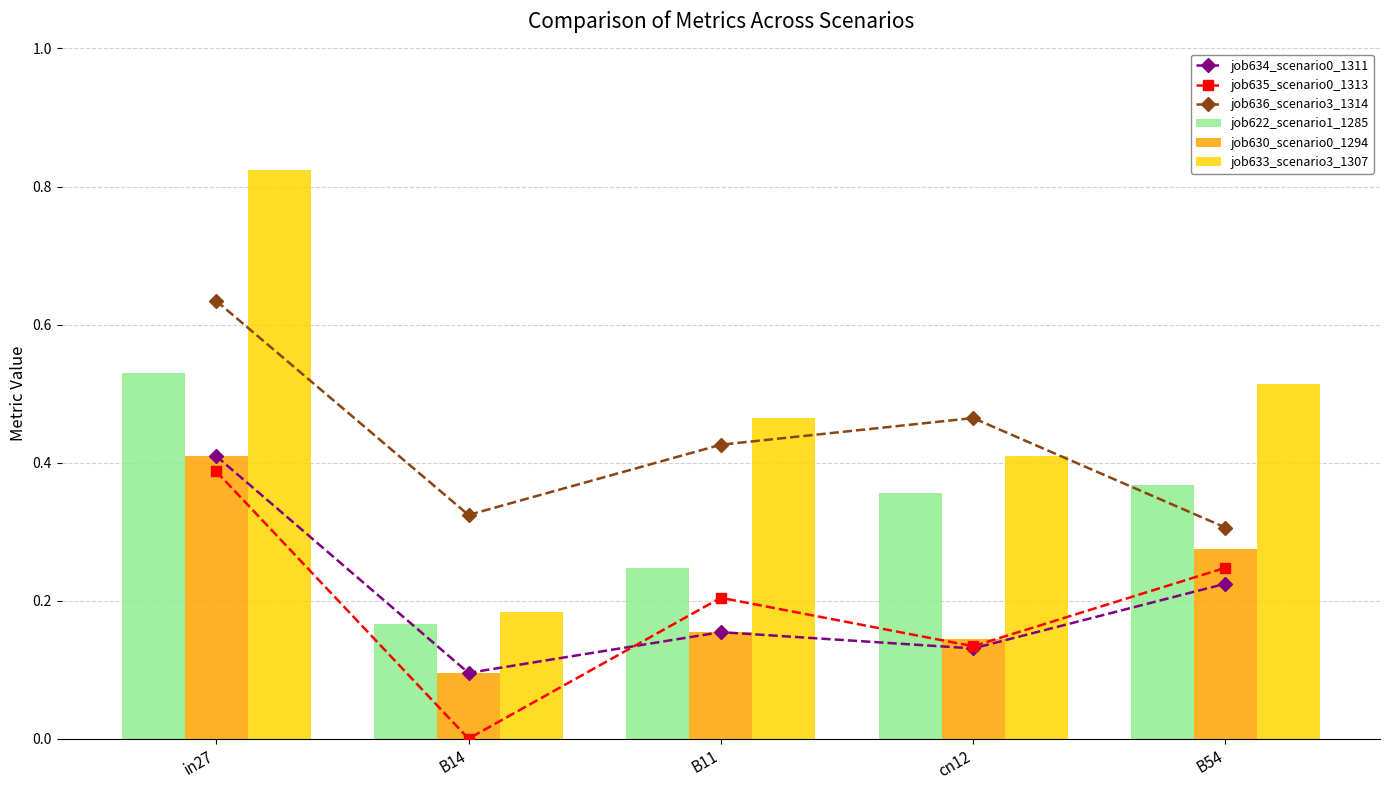

What is the value of the job630_scenario0_1294 bar at the 5th from the left?

0.3